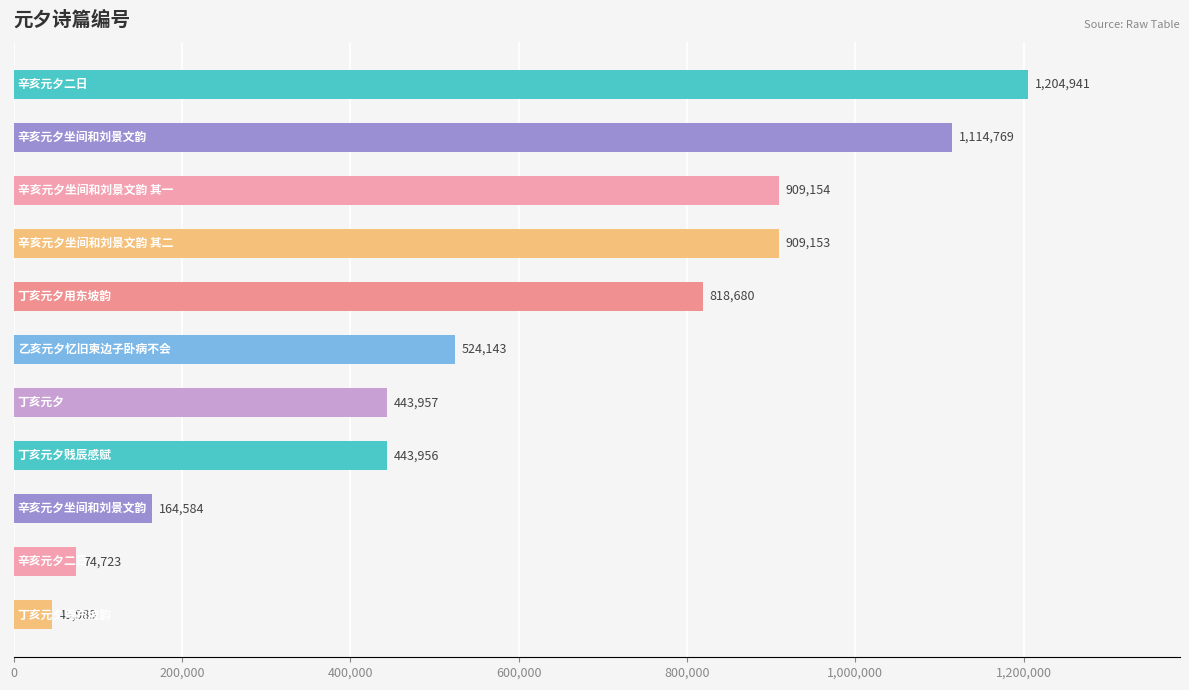

What is the sum of all values?

6654049